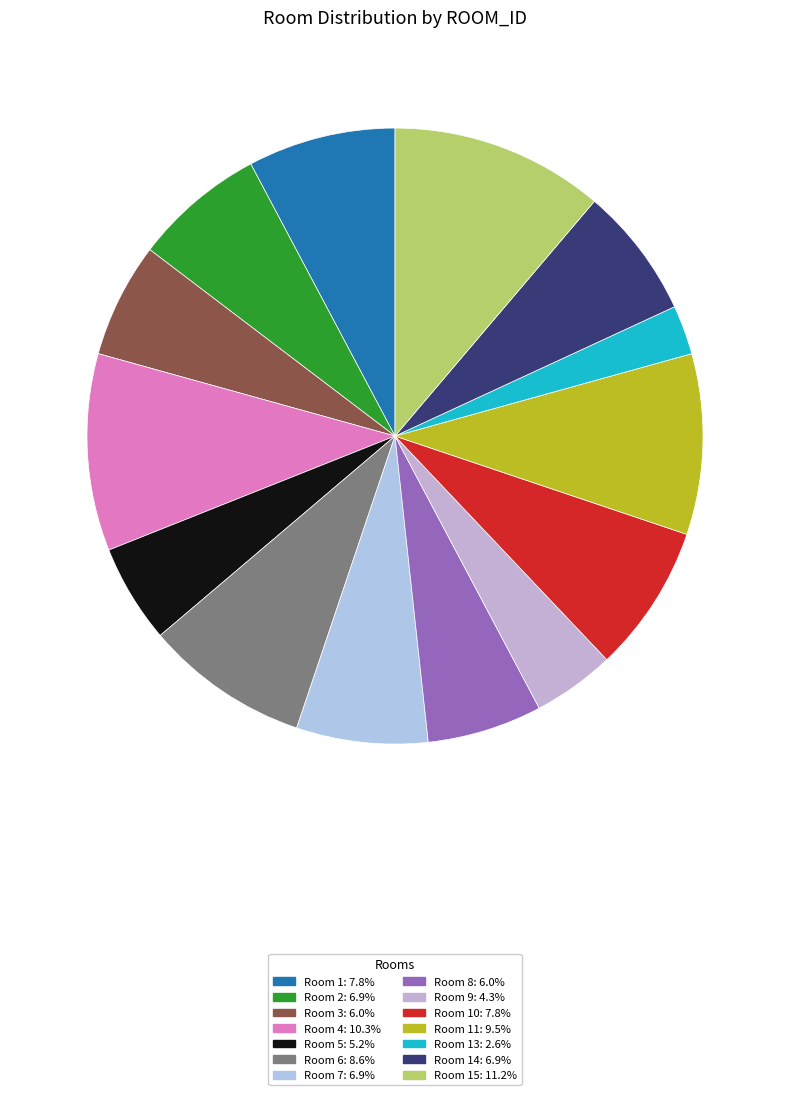

How many slices are in this pie chart?

14